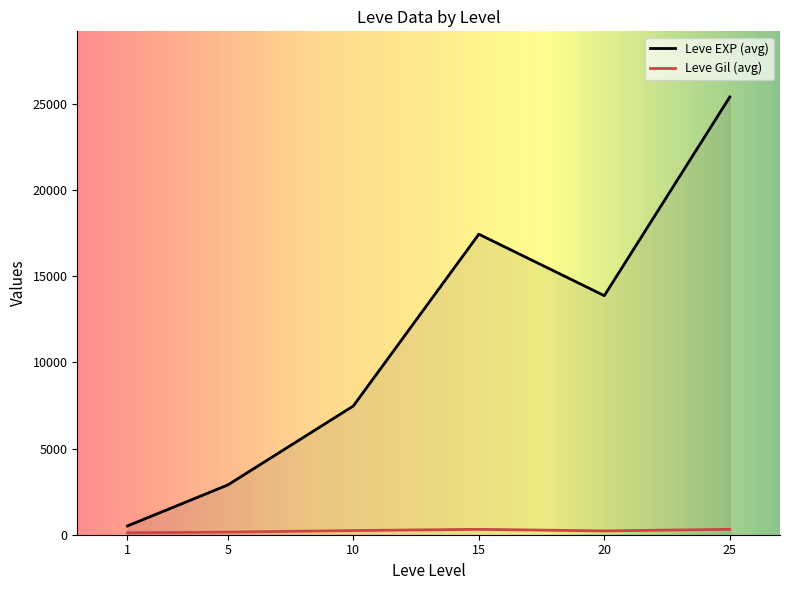

Does the chart display data point markers on the line(s)?

No